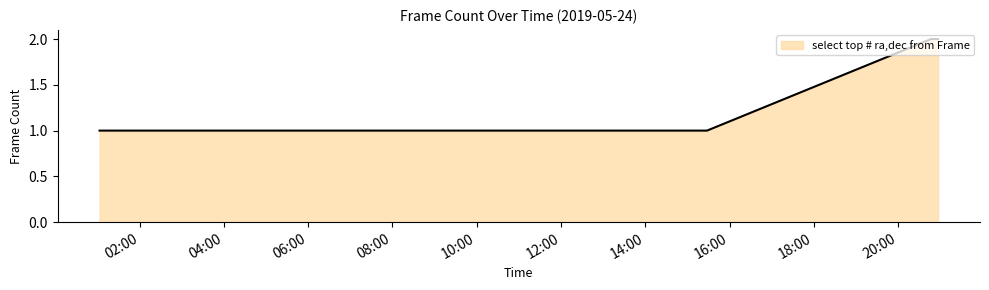

What is the sum of all values?

7